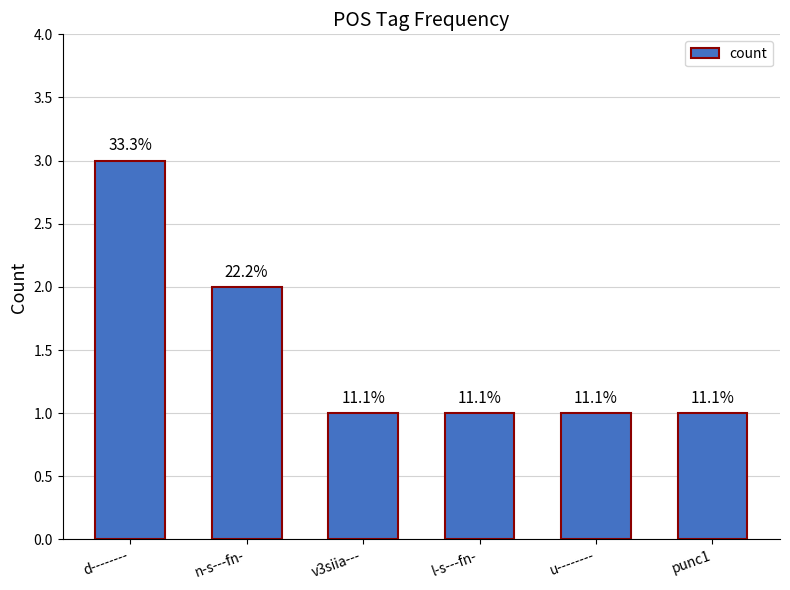

What is the change in value from n-s---fn- to u--------?

-1